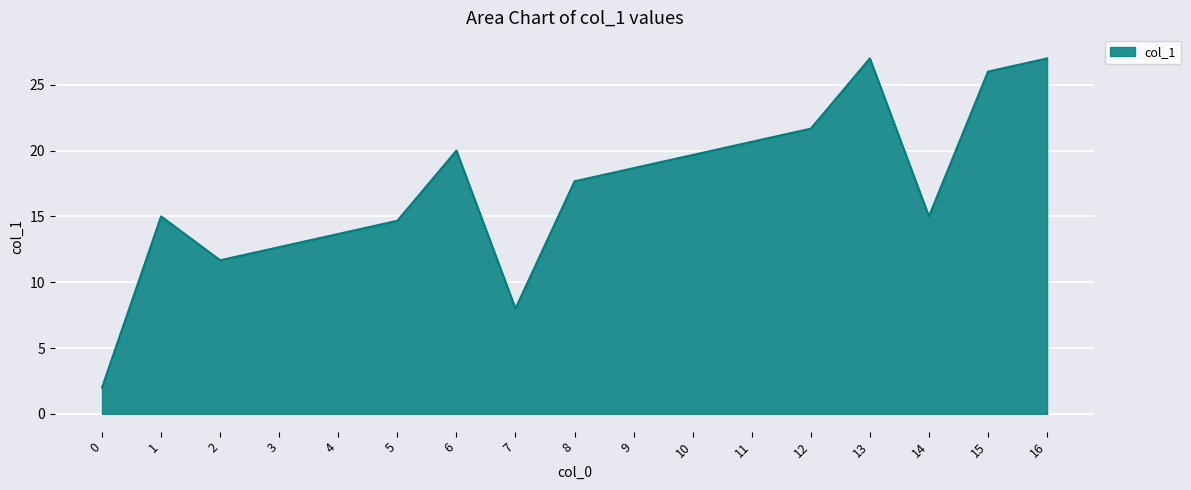

What is the minimum value shown in the chart?

2.0